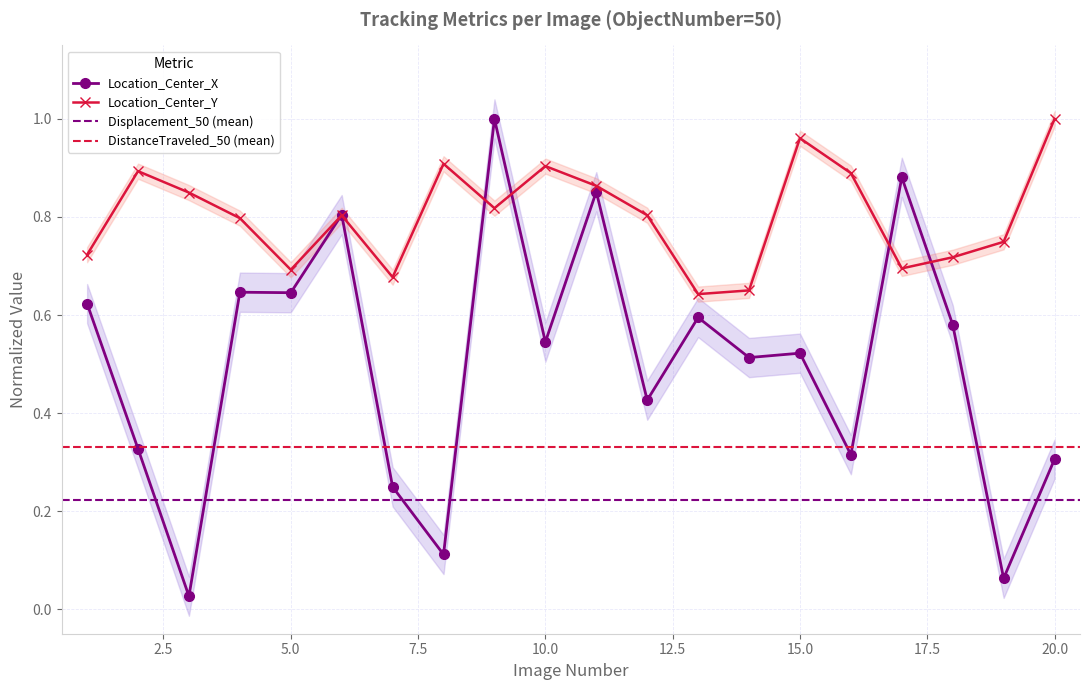

At which category is the sum across all series the highest?

9